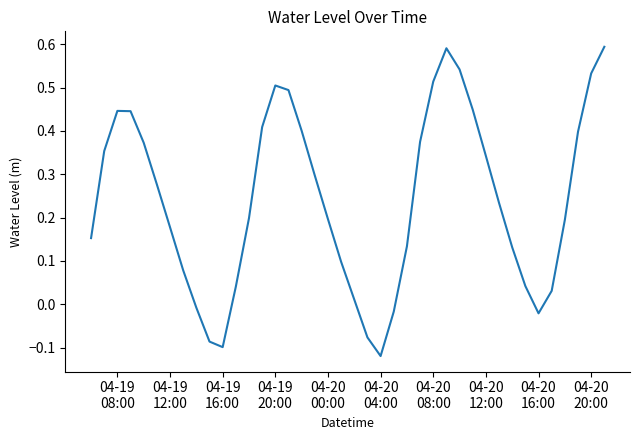

What is the difference between the maximum and minimum values?

0.7